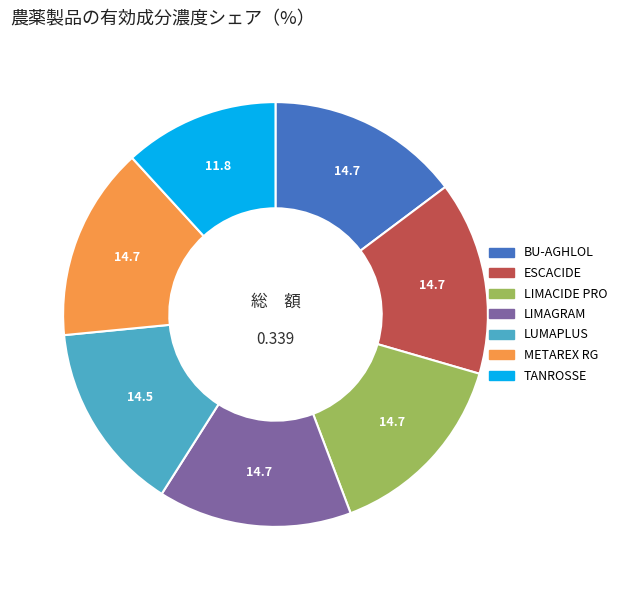

Which slice is the smallest?

TANROSSE